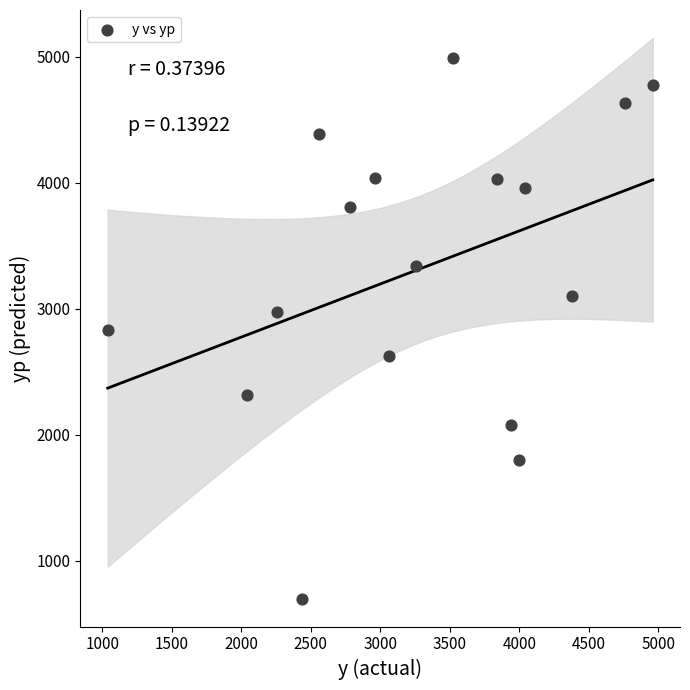

What is the range of X values (max minus min)?

3920.0